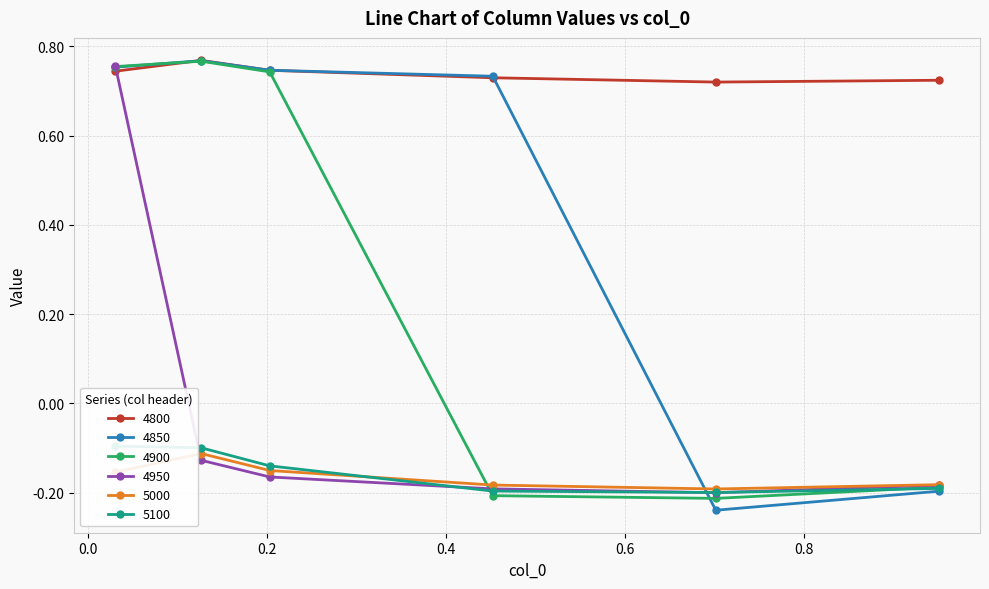

Where is 5100 nearest to the value 0?

0.03013698630136986